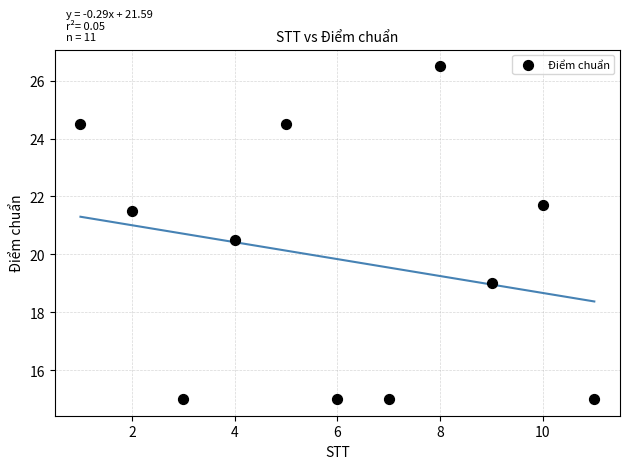

What Y value in the scatter plot is closest to 20?

20.5